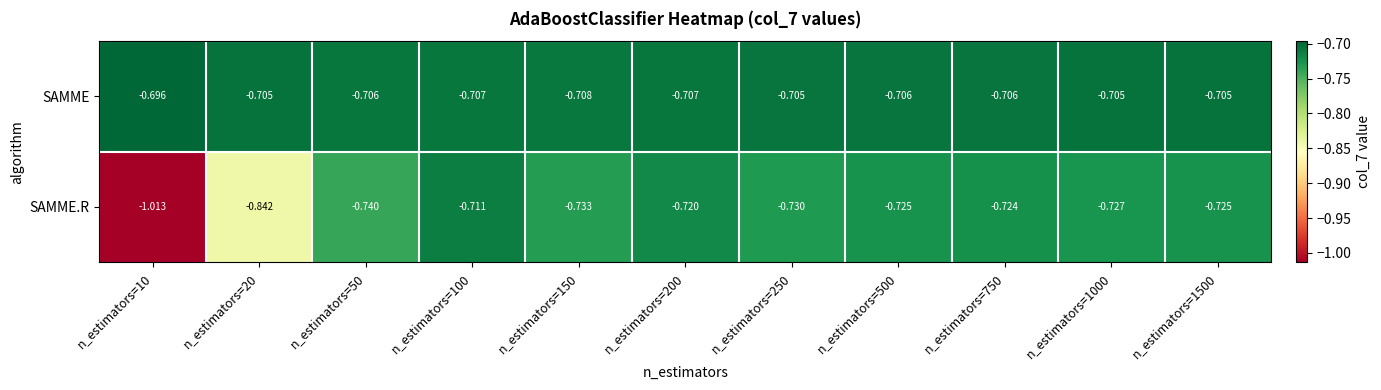

Between n_estimators=20 and n_estimators=250, which series saw the biggest shift?

SAMME.R